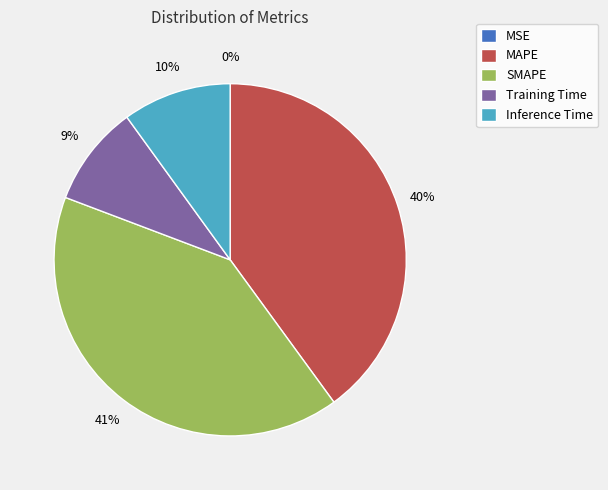

To the nearest percent, what is the difference between the Inference Time and SMAPE slice percentages?

31%